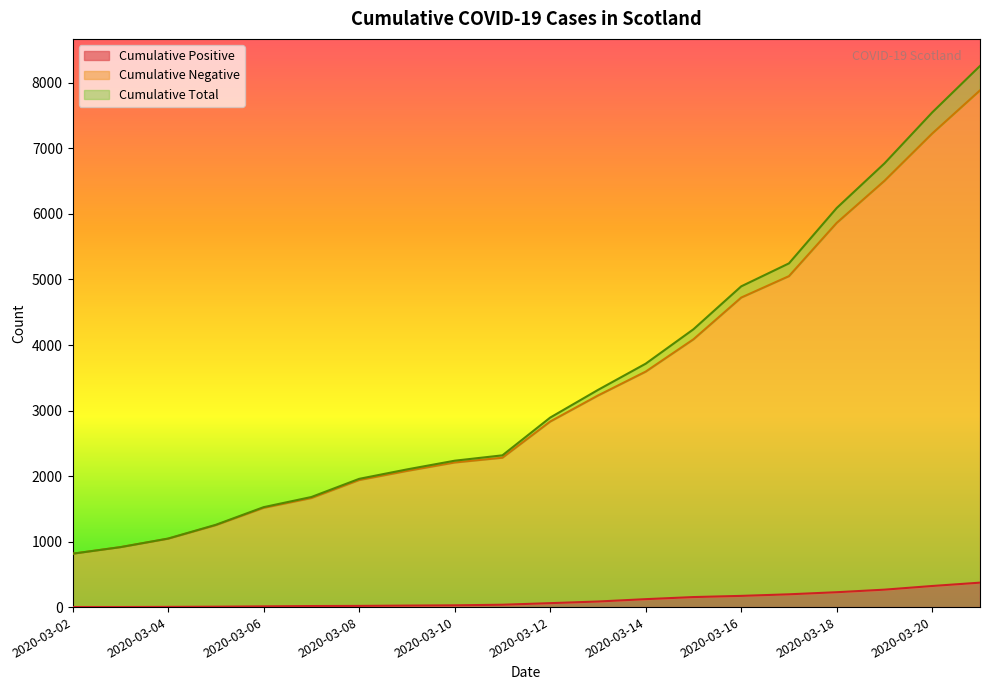

Which series has the largest range (max minus min)?

Cumulative Total